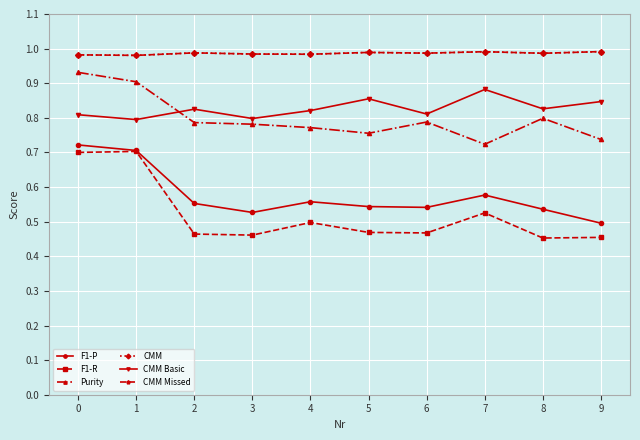

True or false: Purity has a value of 0.5 at 0.

False